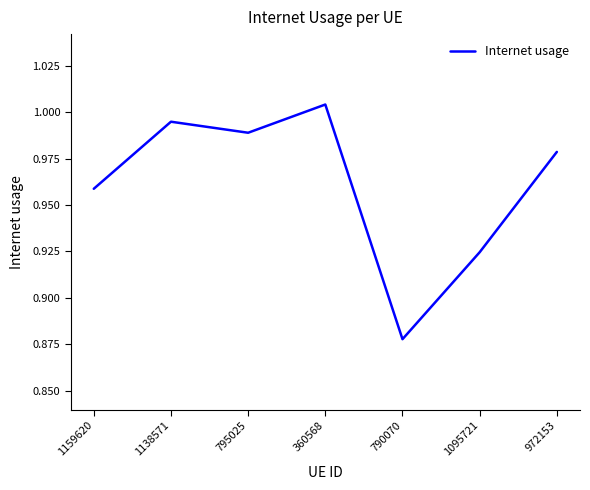

Is it true that the value at 795025 is 0.3?

False